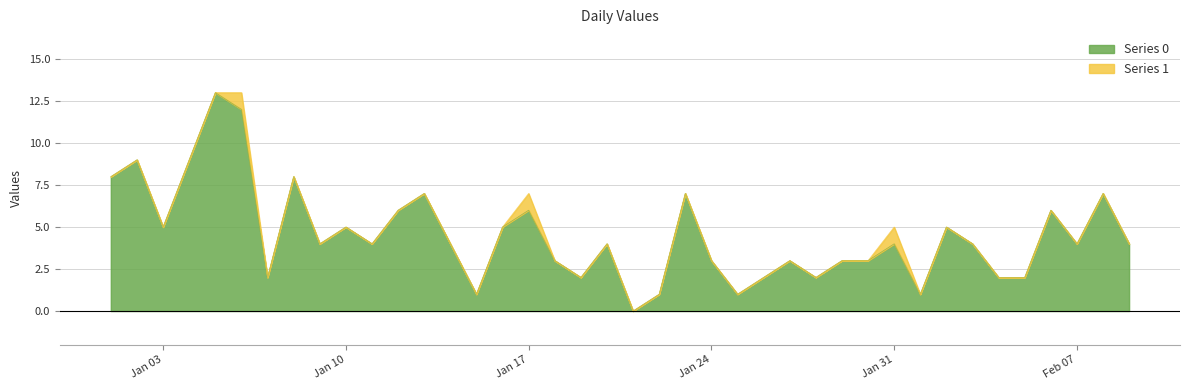

Is it true that the value at 2023-01-30 is 3?

True